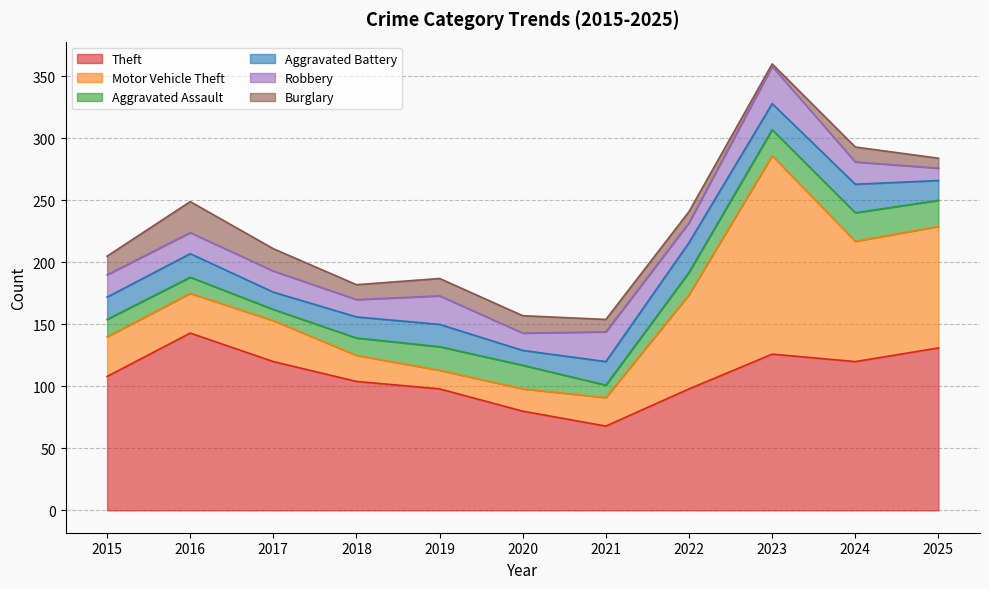

What is the value of the Motor Vehicle Theft point at the 2nd from the left?

32